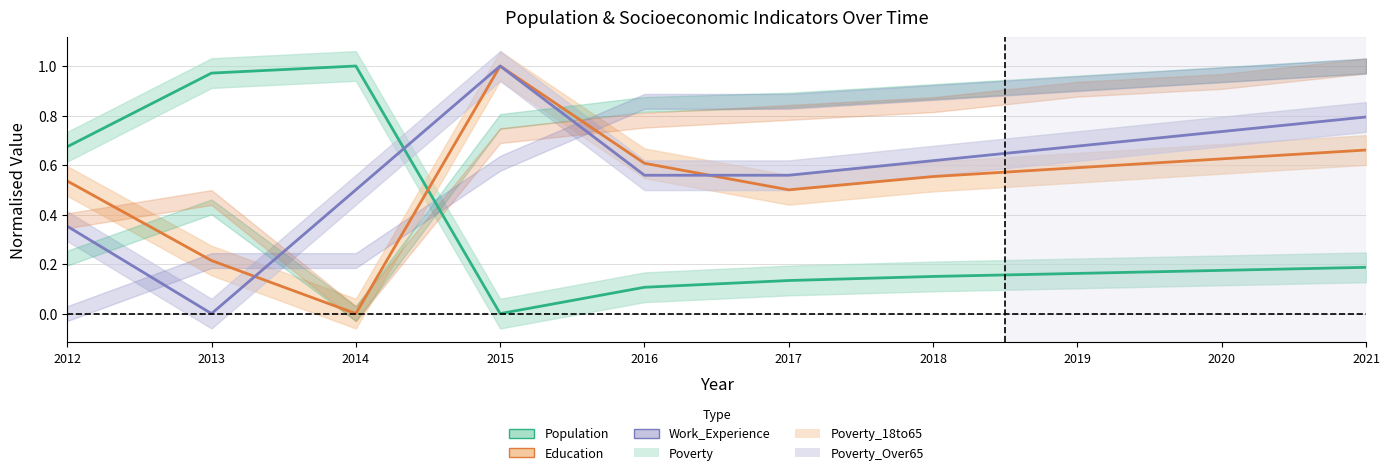

What is the value of the Work_Experience point at the 6th from the left?

0.6